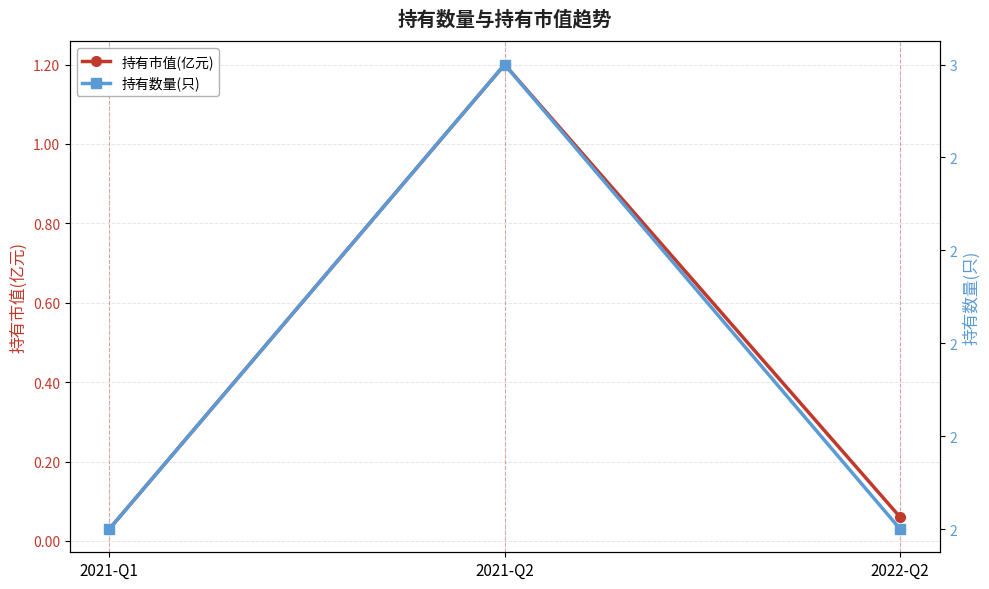

At which category is the sum across all series the highest?

2021-Q2